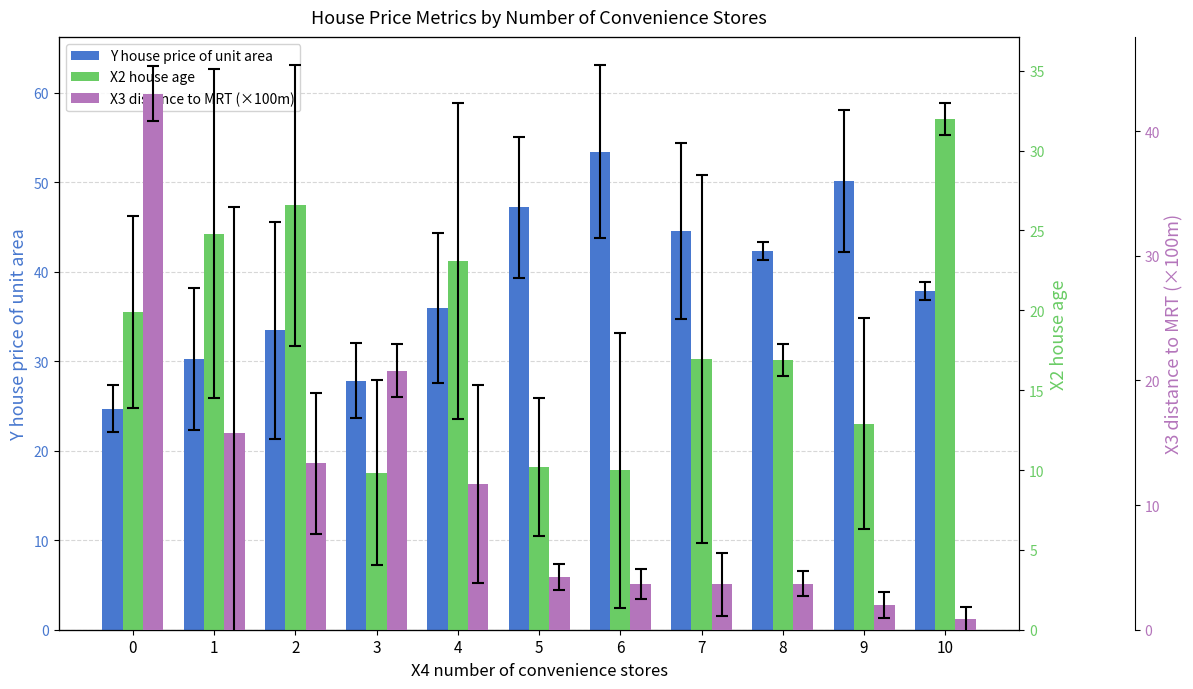

Between 8 and 0, which is larger?

8